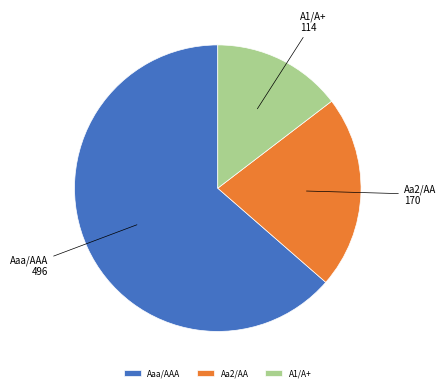

How many segments does this pie chart have?

3